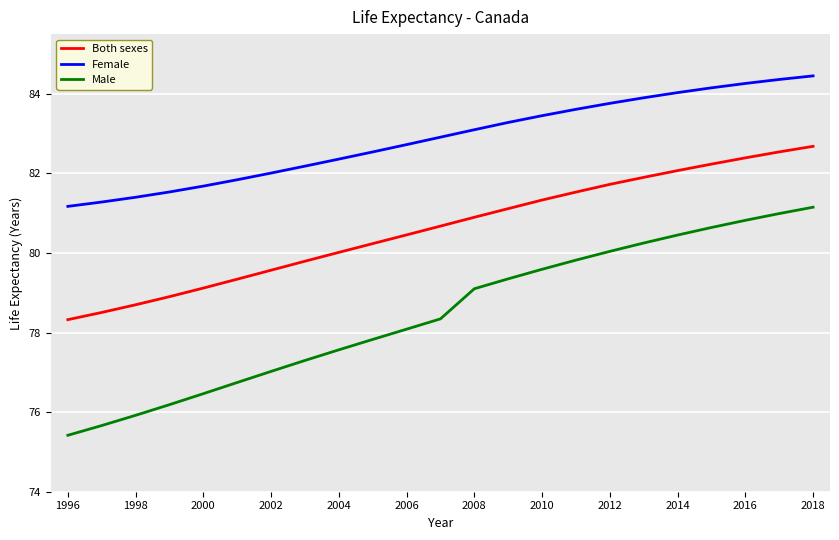

True or false: Male and Female cross at least once.

False